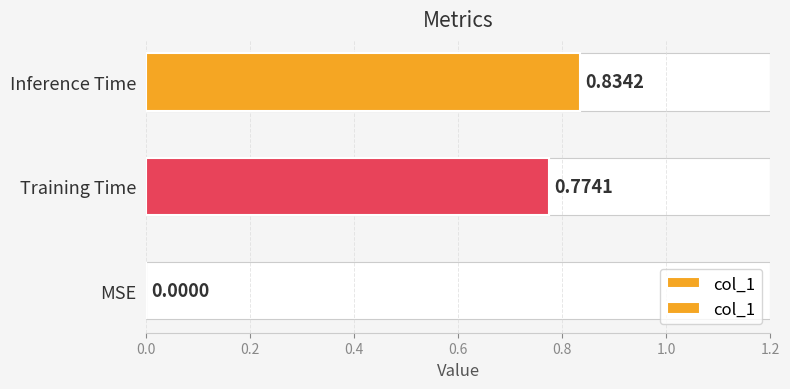

What is the sum of all values?

1.6